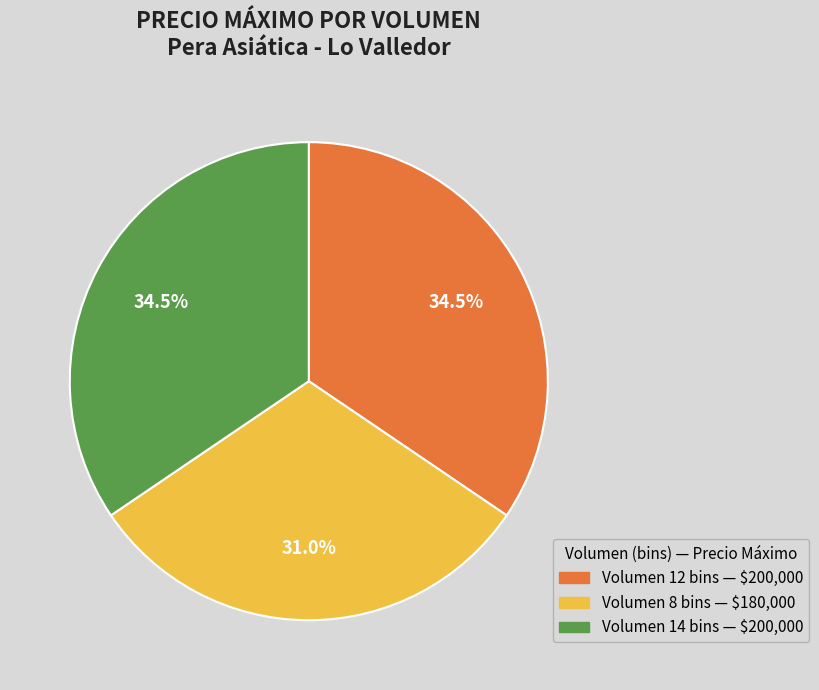

Is there a majority slice in this chart?

No